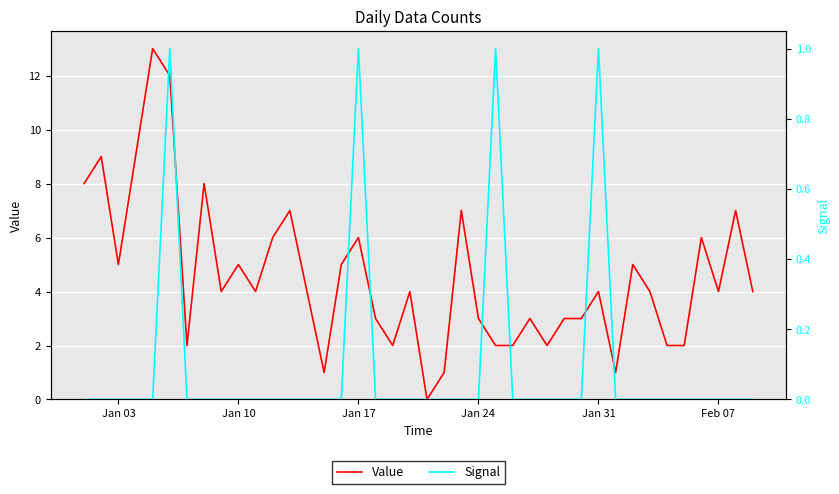

The value of Signal at Jan 31 is 1. True or false?

True